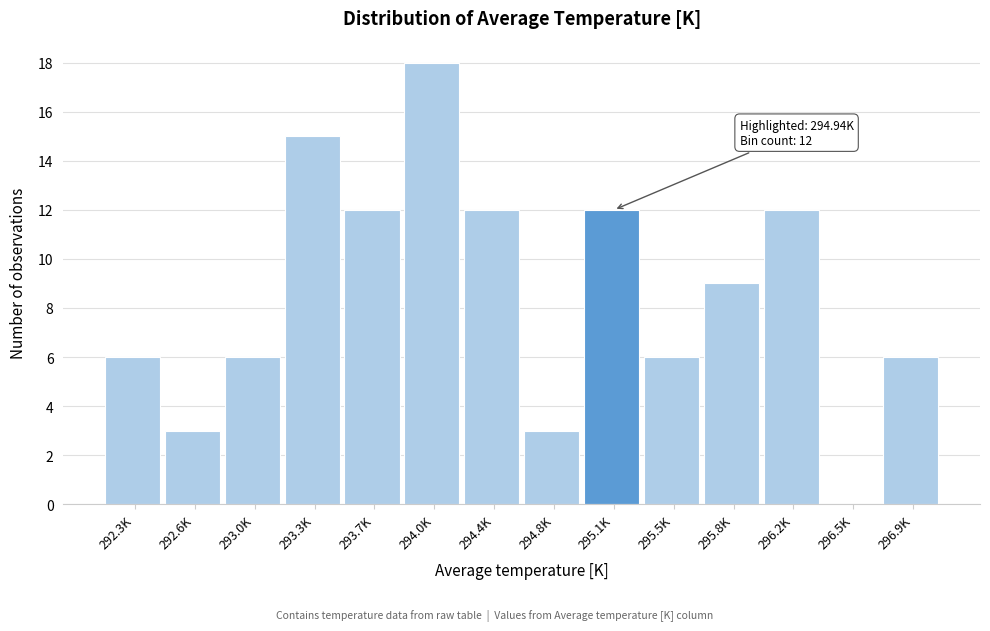

Reading right to left, extract all data points from this chart.

296.9K=6	296.5K=0	296.2K=12	295.8K=9	295.5K=6	295.1K=12	294.8K=3	294.4K=12	294.0K=18	293.7K=12	293.3K=15	293.0K=6	292.6K=3	292.3K=6